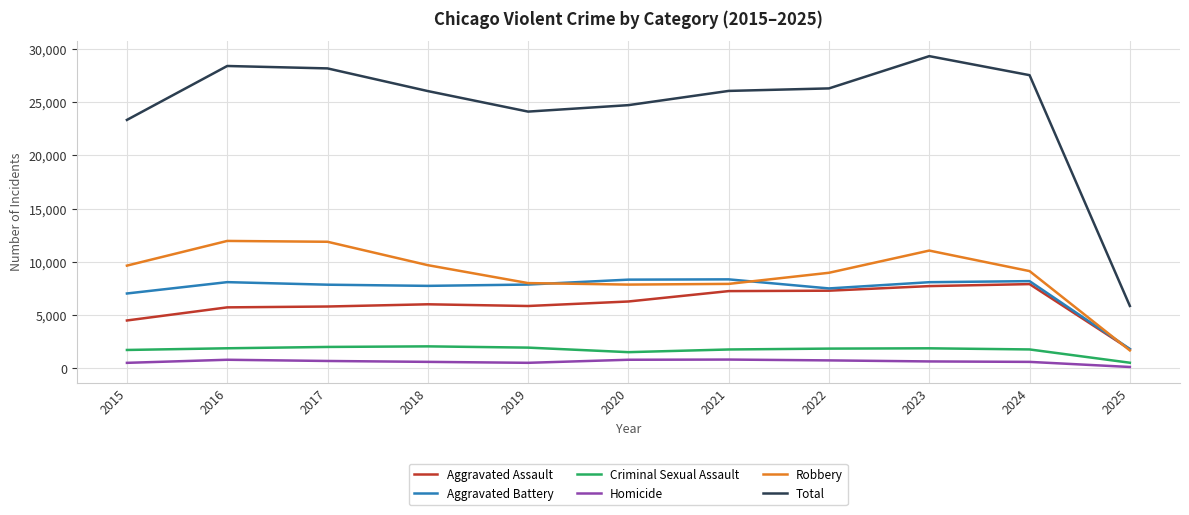

Which series has the widest spread of values?

Total